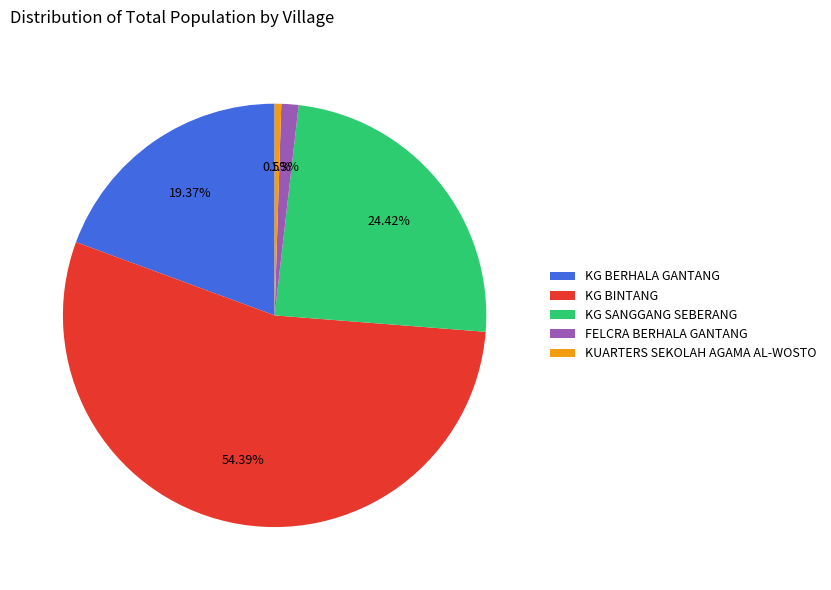

To the nearest percent, what is the difference between the FELCRA BERHALA GANTANG and KG SANGGANG SEBERANG slice percentages?

23%